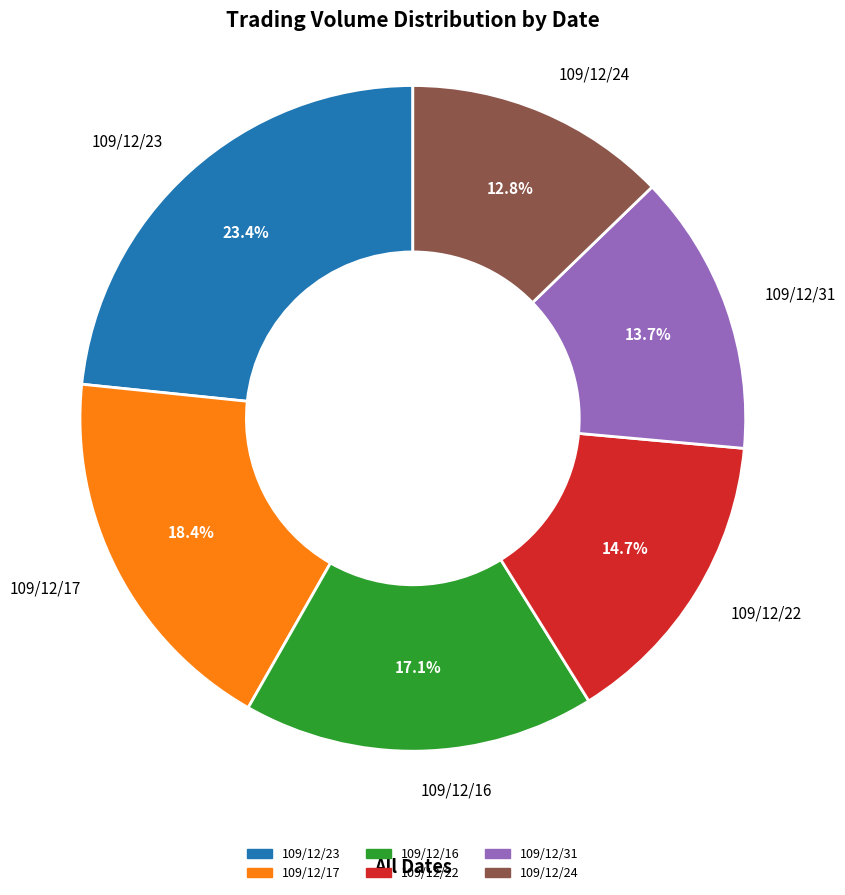

To the nearest percent, what percentage of the pie is 109/12/17?

18%